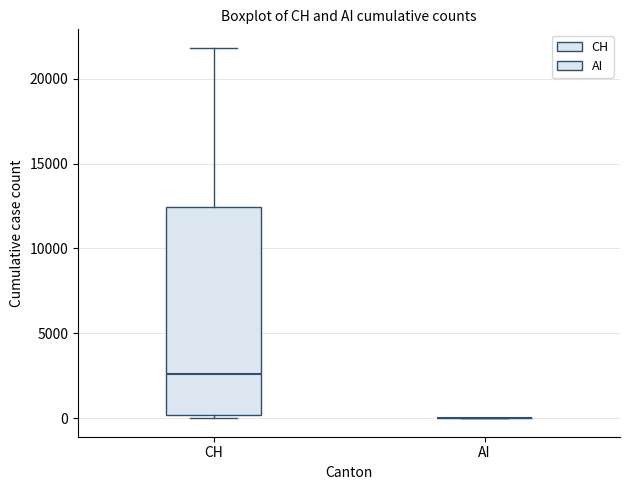

Reading left to right, read every box against the y-axis: the position of its median line, the range the box covers, and the ends of its whiskers. The values are not printed on the chart, so give them approximately, as read against the axis.

CH: median 2500, box 0 to 12500, whiskers 0 (just below the box's lower edge) to 22000
AI: box collapsed to a line at 0, whiskers 0 to 0